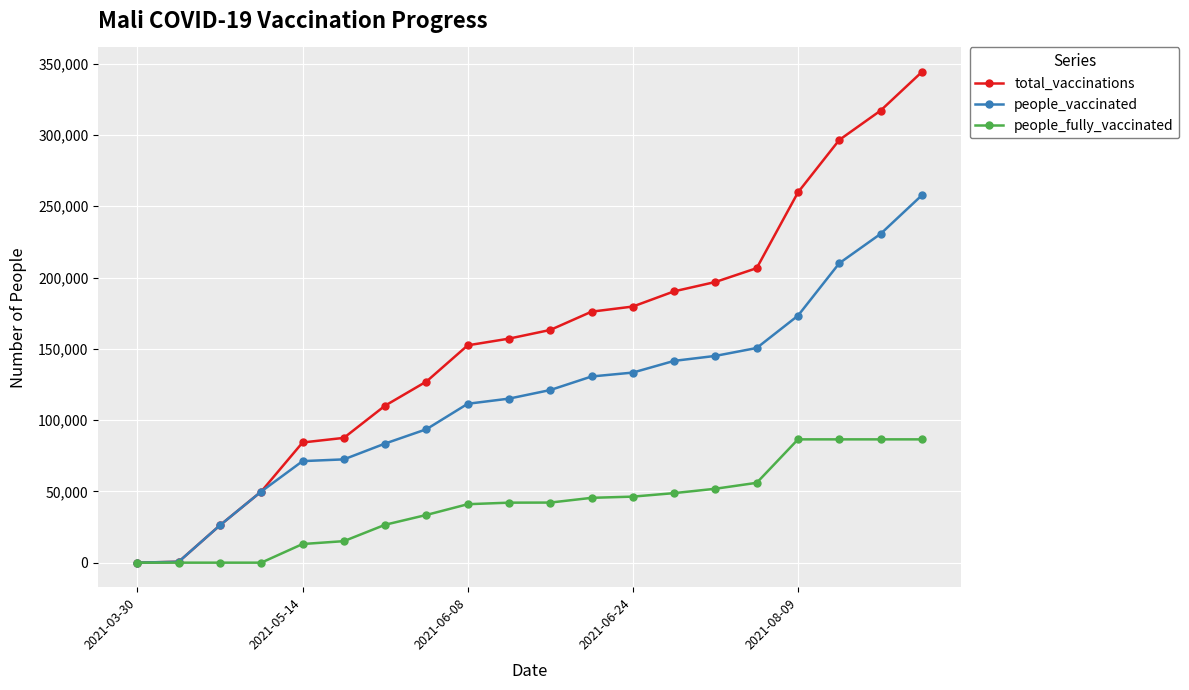

Which series has the largest total across all categories?

total_vaccinations